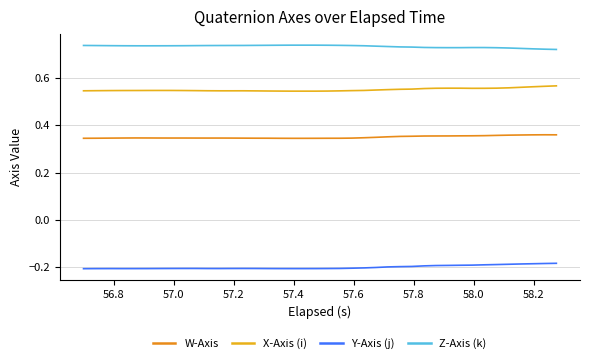

Rank the series by their average value, from highest to lowest.

Z-Axis (k), X-Axis (i), W-Axis, Y-Axis (j)